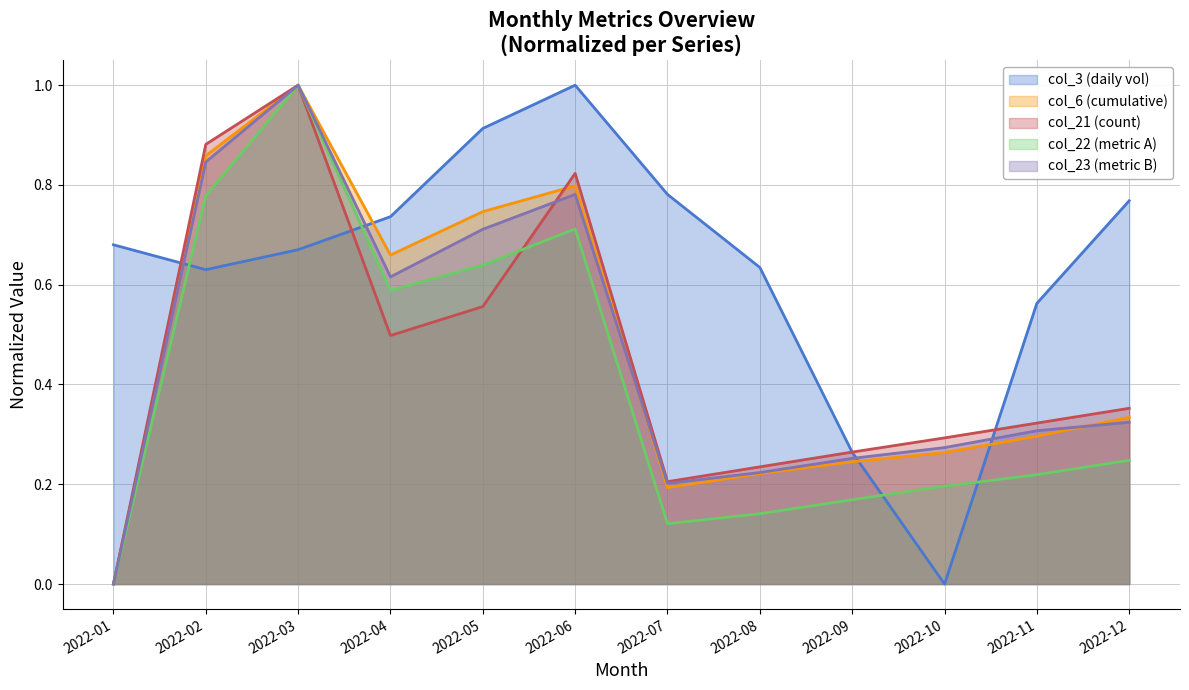

Reading left to right, transcribe all the data shown in this chart.

col_3: 0.7	0.6	0.7	0.7	0.9	1.0	0.8	0.6	0.3	0.0	0.6	0.8
col_6: 0.0	0.9	1.0	0.7	0.7	0.8	0.2	0.2	0.2	0.3	0.3	0.3
col_21: 0.0	0.9	1.0	0.5	0.6	0.8	0.2	0.2	0.3	0.3	0.3	0.4
col_22: 0.0	0.8	1.0	0.6	0.6	0.7	0.1	0.1	0.2	0.2	0.2	0.2
col_23: 0.0	0.8	1.0	0.6	0.7	0.8	0.2	0.2	0.3	0.3	0.3	0.3